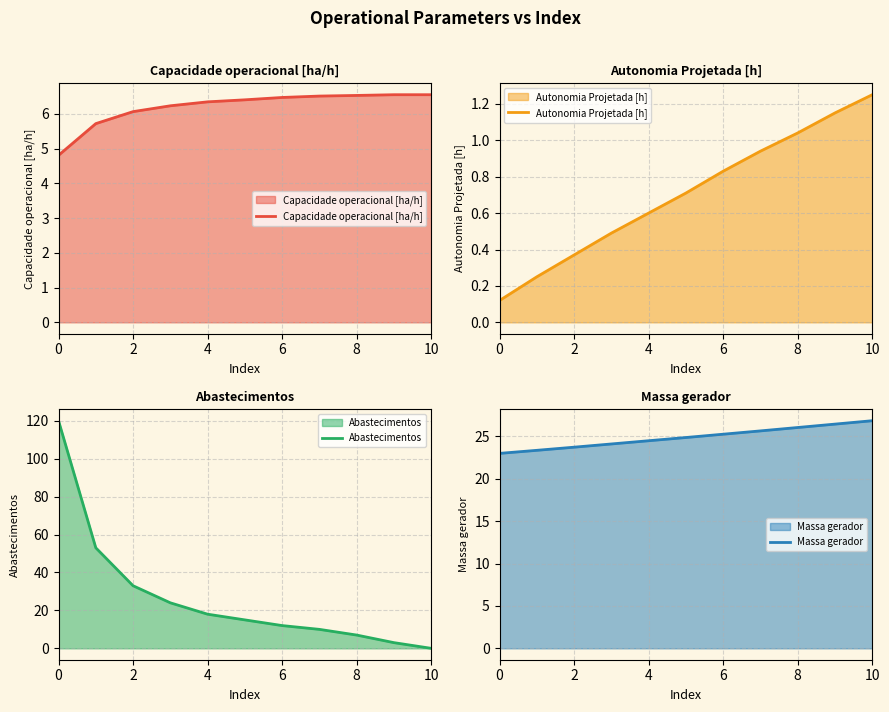

Reading left to right, what are all the values shown in this chart?

Capacidade operacional [ha/h]: 4.8	5.7	6.1	6.2	6.3	6.4	6.5	6.5	6.5	6.5	6.5
Autonomia Projetada [h]: 0.1	0.2	0.4	0.5	0.6	0.7	0.8	0.9	1.0	1.1	1.2
Abastecimentos: 120.0	53.0	33.0	24.0	18.0	15.0	12.0	10.0	7.0	3.0	0.0
Massa gerador: 23.0	23.3	23.7	24.1	24.5	24.9	25.2	25.6	26.0	26.4	26.8